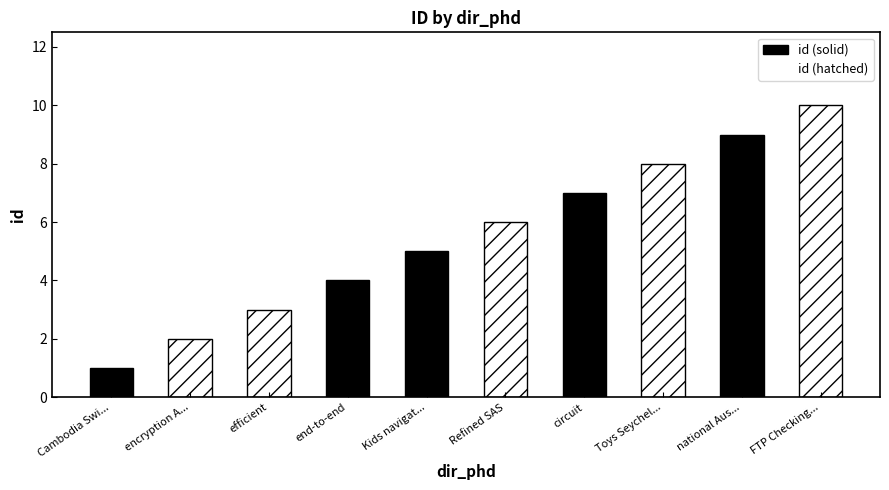

Reading left to right, transcribe all the data shown in this chart.

Cambodia Switzerland Borders=1	encryption Accountability=2	efficient=3	end-to-end=4	Kids navigating=5	Refined SAS=6	circuit=7	Toys Seychelles Rupee=8	national Austria=9	FTP Checking Account=10